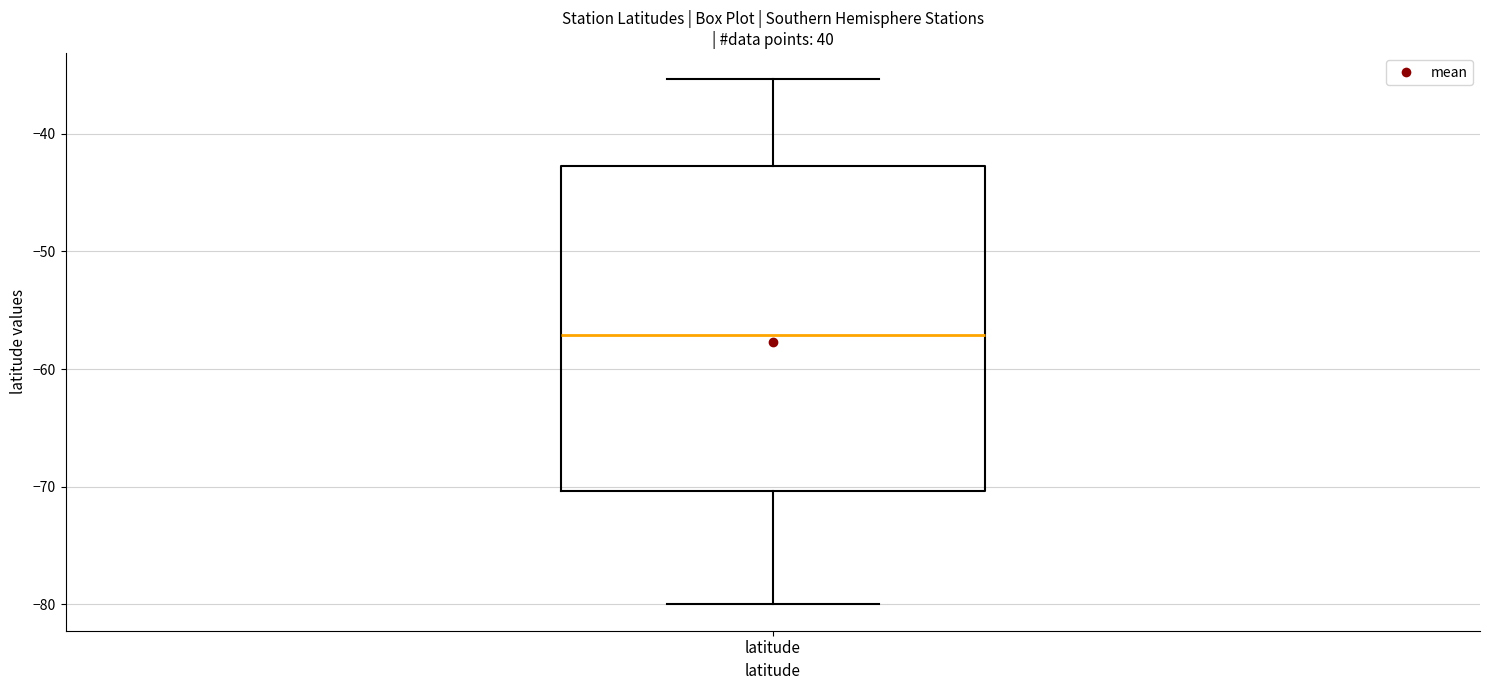

Transcribe this box plot: give where the median line is, the range the box spans, and where the two whiskers end, as read against the y-axis. The values are not printed on the chart, so give them approximately, as read against the axis.

median -57, box -70 to -43, whiskers -80 to -35